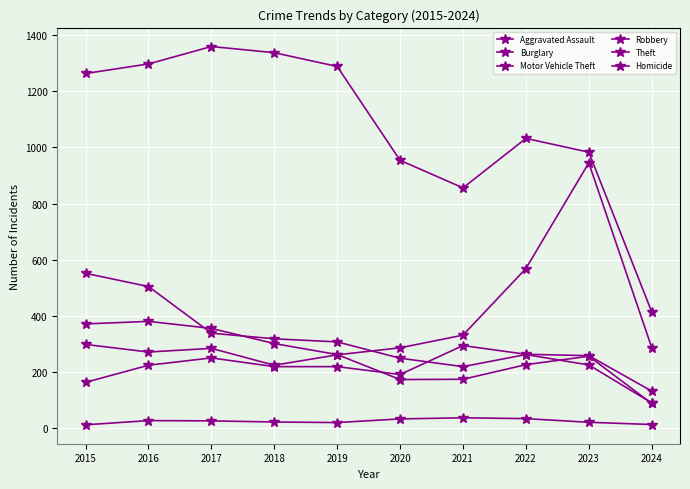

At which label is Robbery closest to 235?

2022